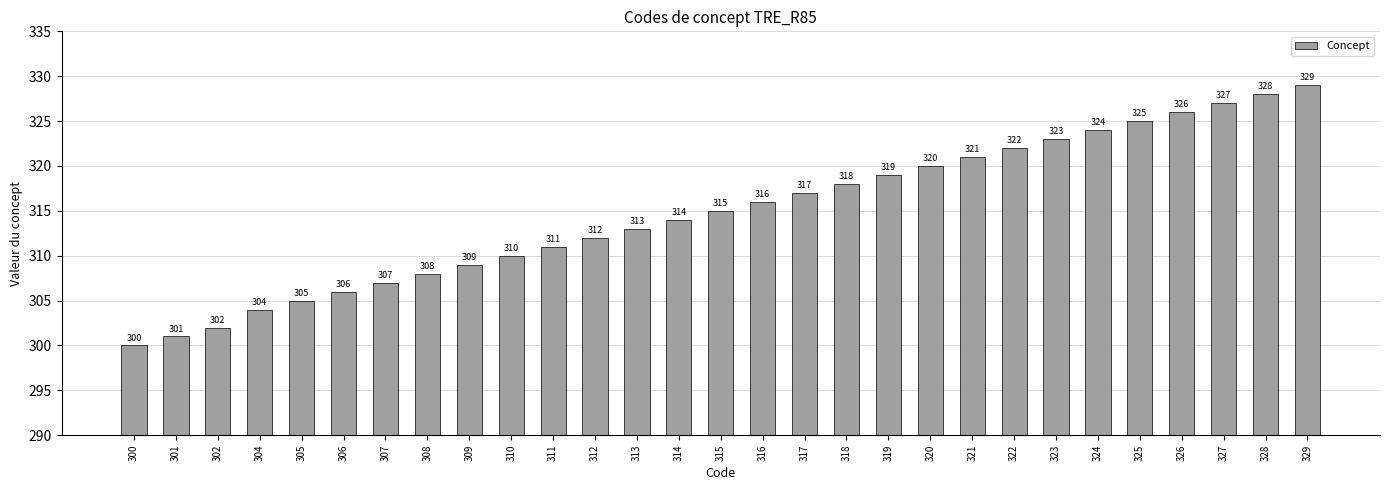

How many bars are there in total?

29